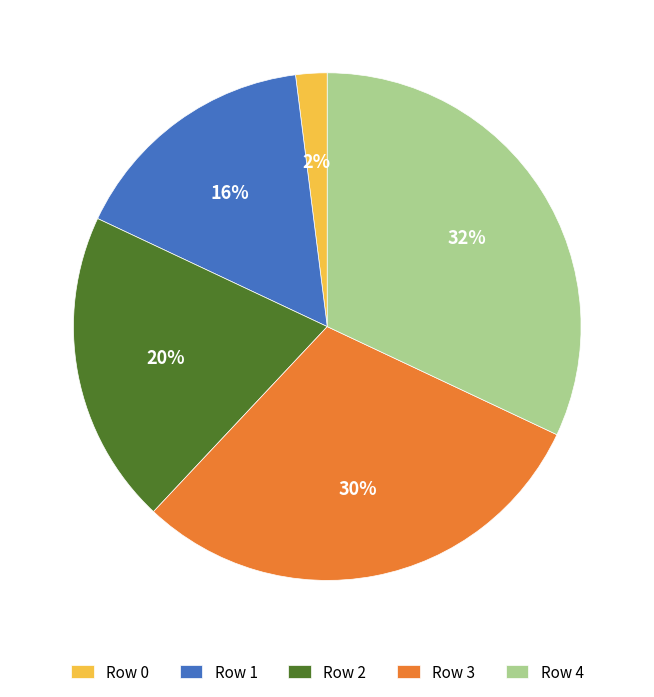

To the nearest percent, what is the difference between the Row 4 and Row 1 slice percentages?

16%